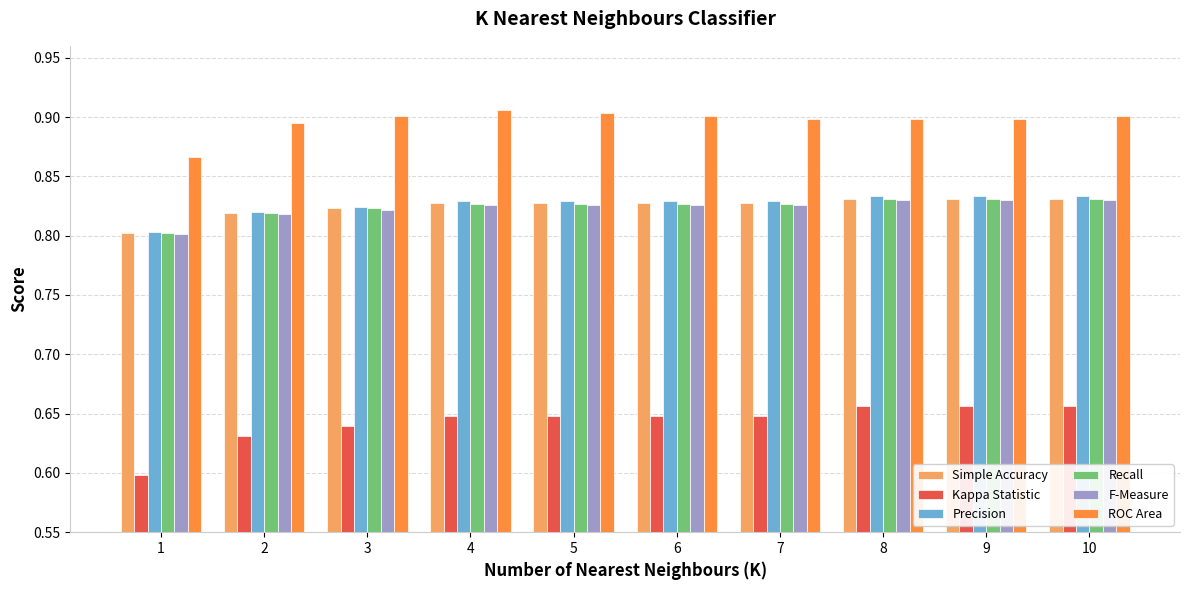

Which series changed the most between 2 and 6?

Kappa Statistic